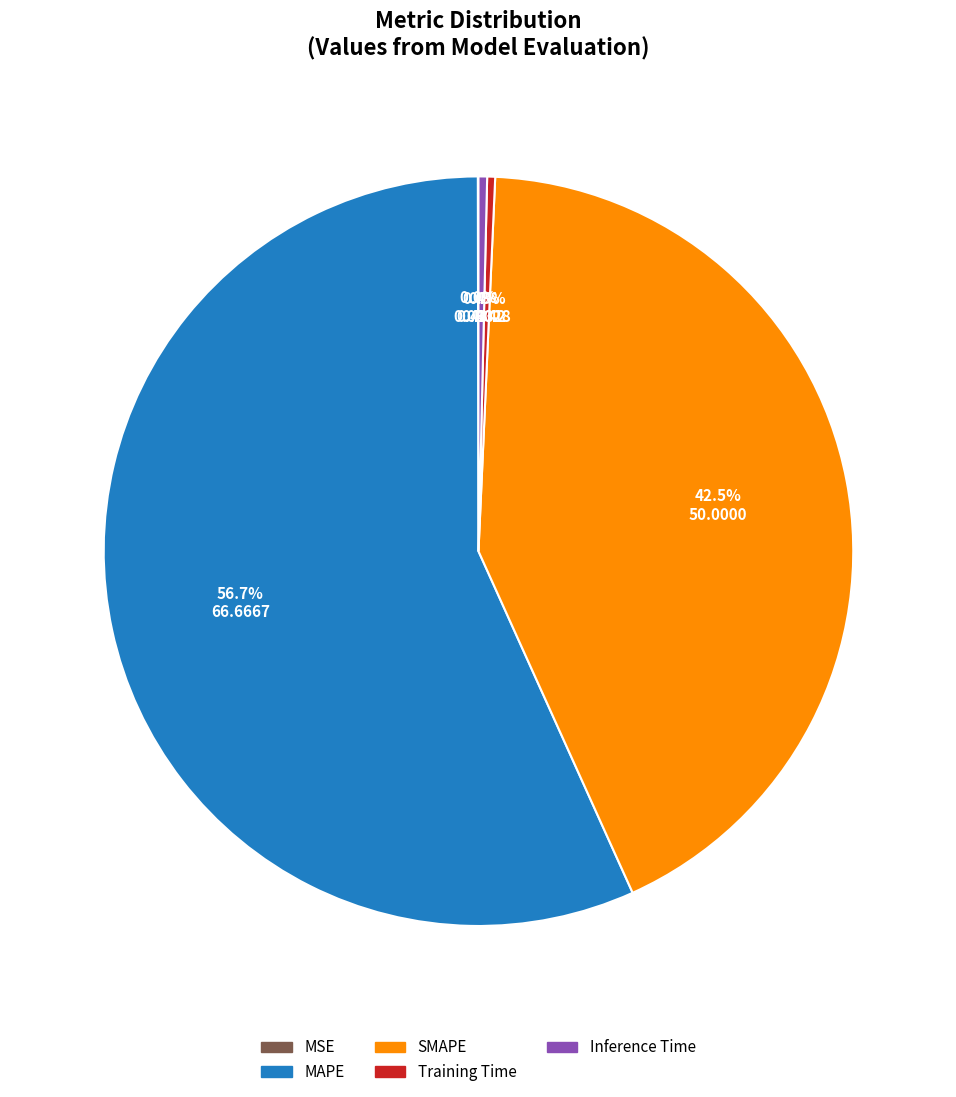

How much of the chart is everything except Inference Time?

99.6%